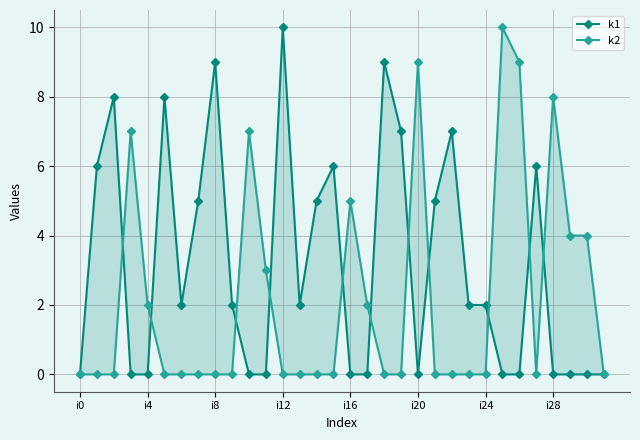

Rank the series by their average value, from lowest to highest.

k2, k1